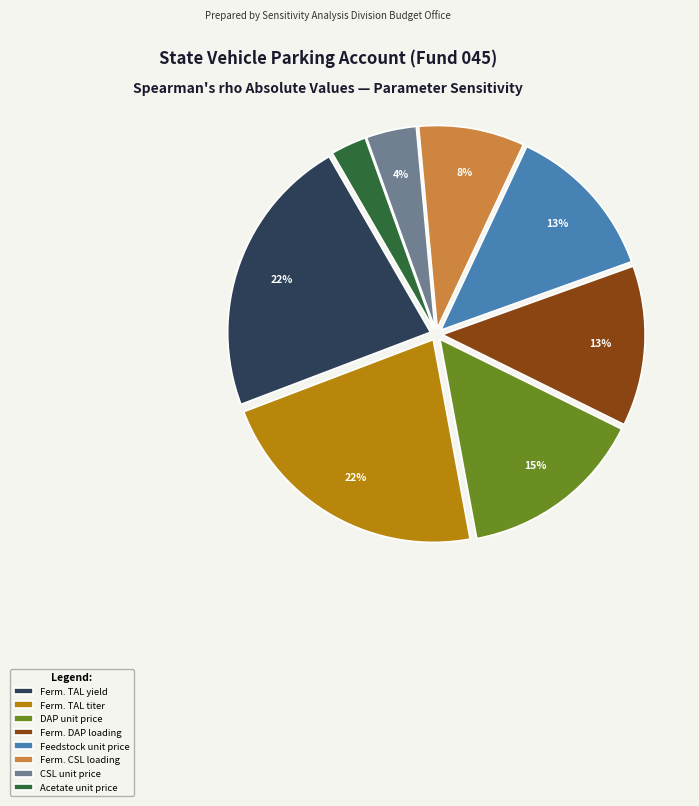

To the nearest percent, what is the difference between the Acetate unit price and DAP unit price slice percentages?

12%